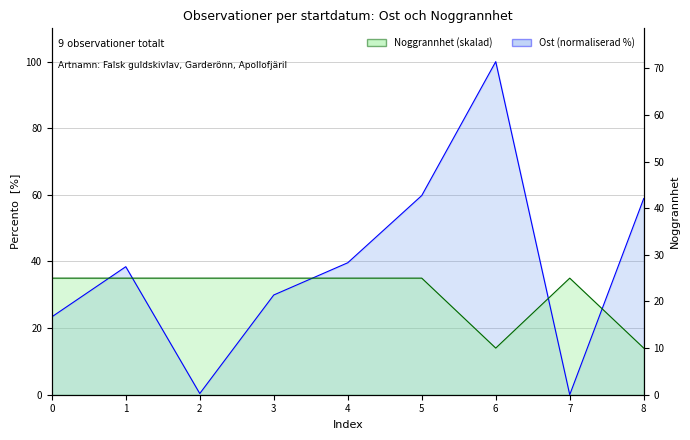

Rank the series at 7 from highest to lowest value.

Noggrannhet, Ost